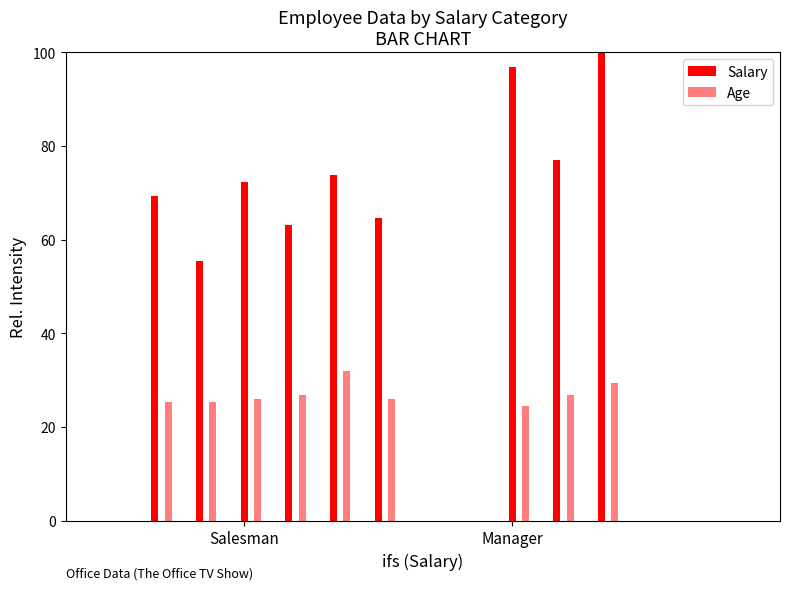

How many groups of bars are there?

9